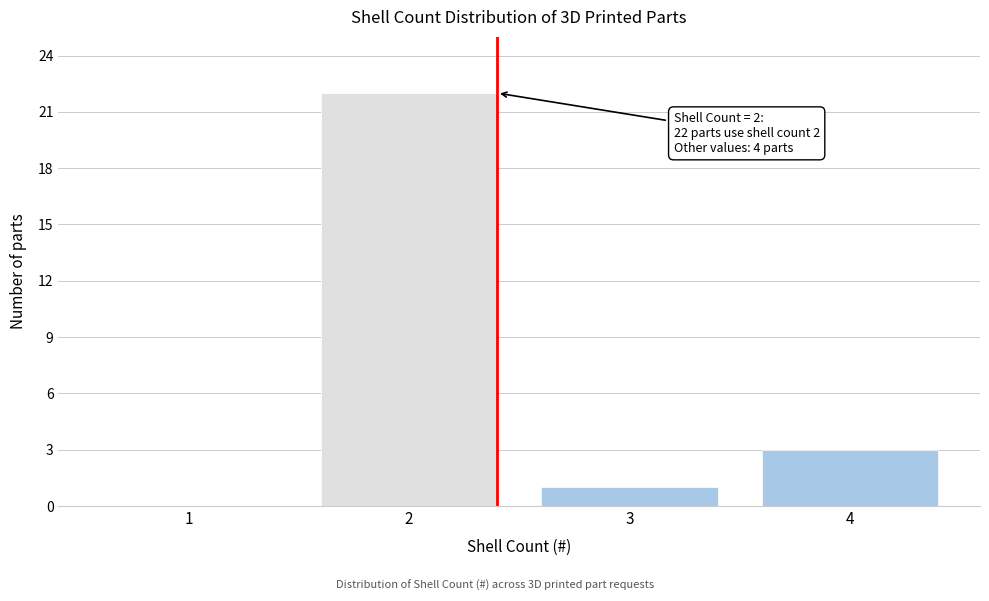

Reading left to right, what are all the values shown in this chart?

1=0	2=22	3=1	4=3